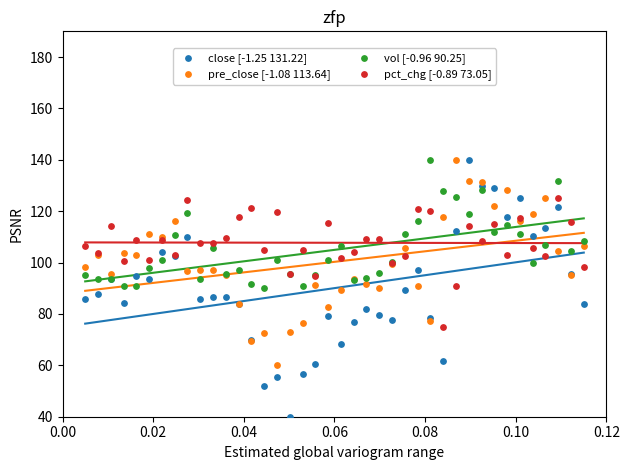

Which series contains the lowest Y value?

close [-1.25 131.22]